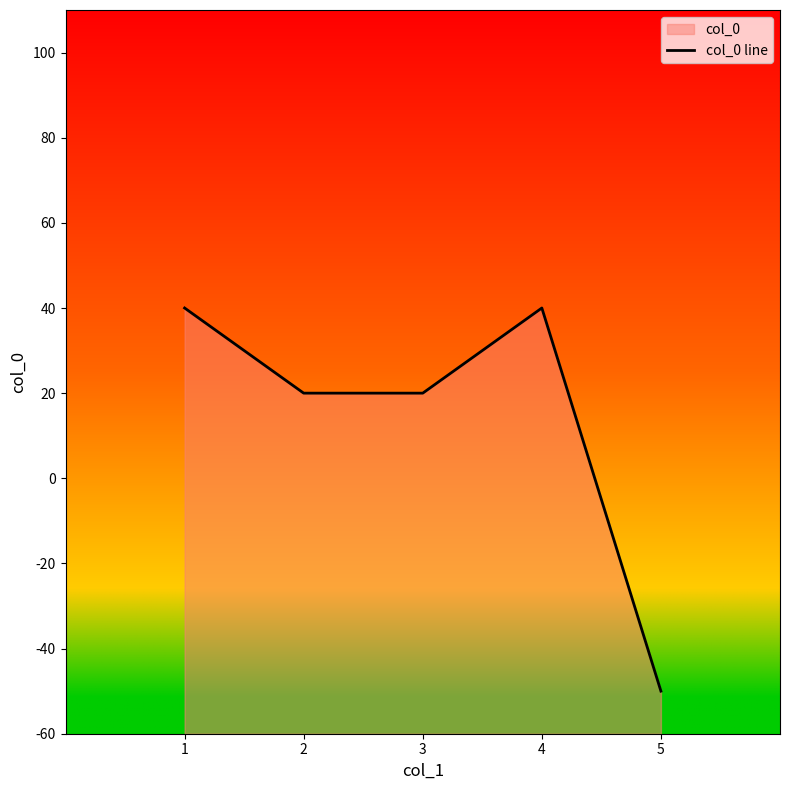

How many data points are less than 20?

1